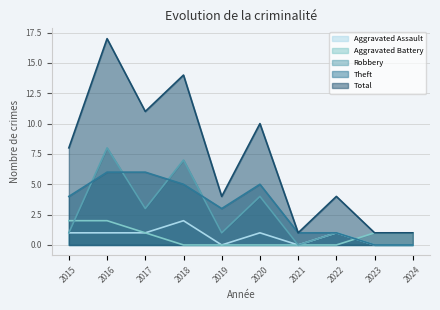

True or false: Aggravated Assault and Aggravated Battery intersect in this chart.

True